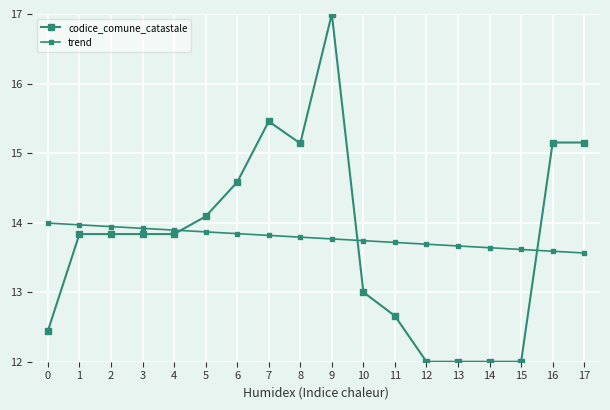

What is the value of the codice_comune_catastale point at the 4th from the left?

13.8